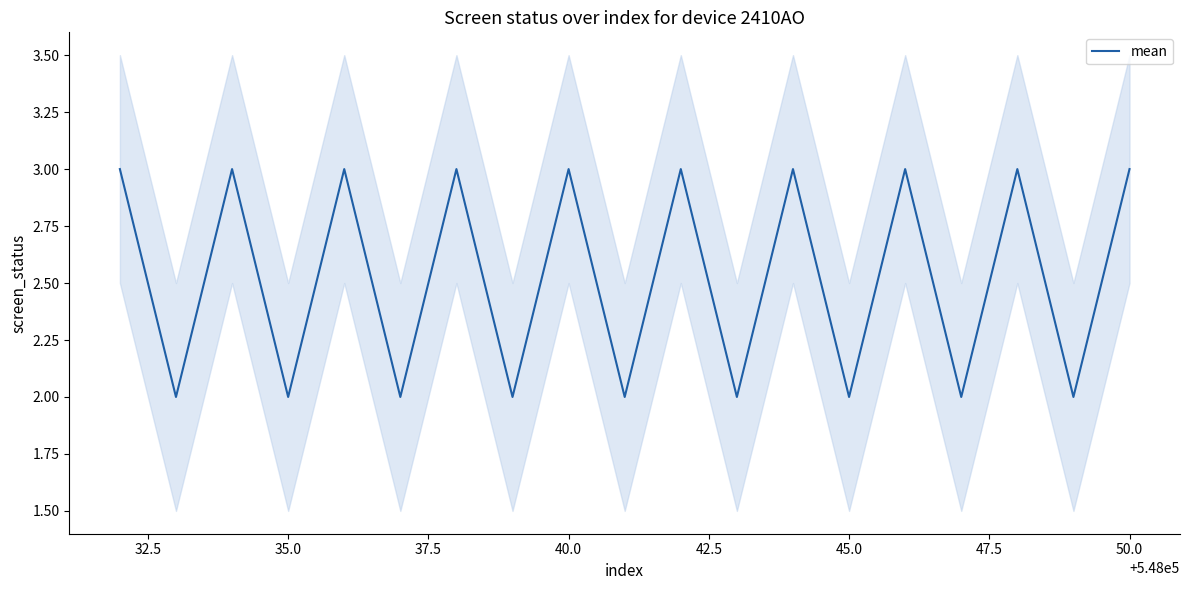

What is the greatest value displayed?

3